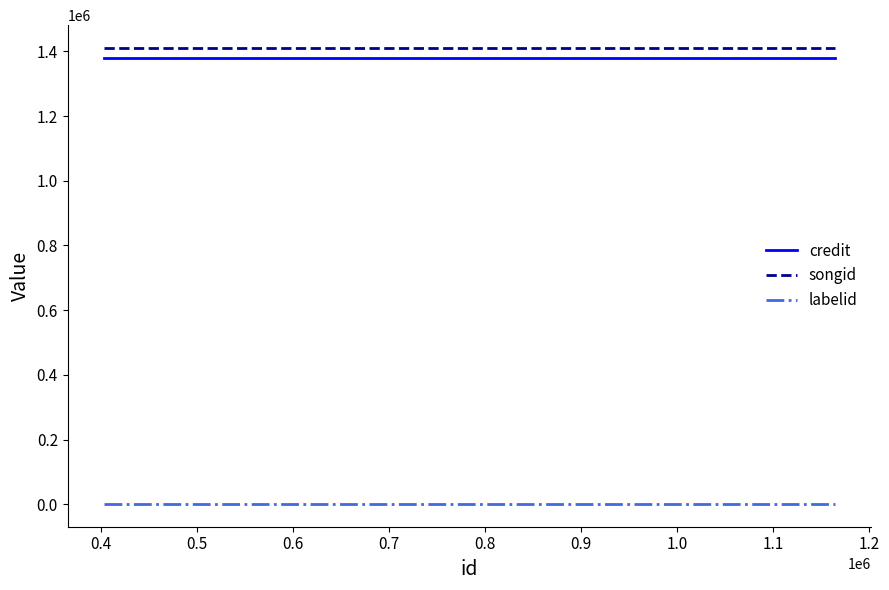

True or false: songid and credit cross at least once.

False